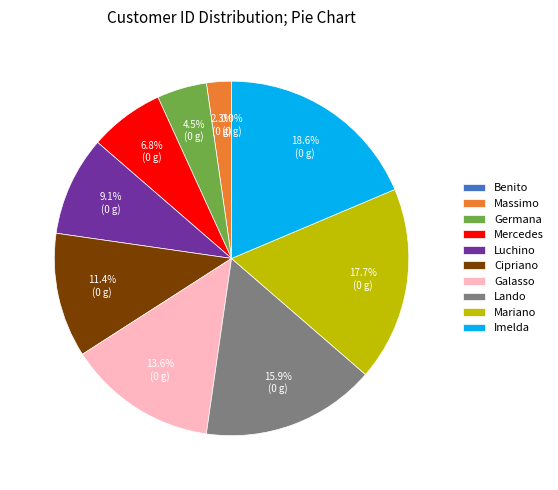

Does Cipriano account for over 50% of the chart?

No